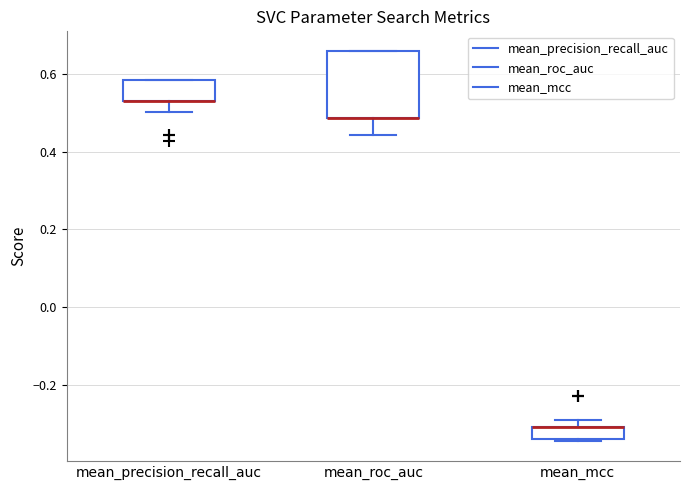

Where is the lower edge of the box for mean_precision_recall_auc on the y-axis? The values are not printed on the chart, so give them approximately, as read against the axis.

0.52